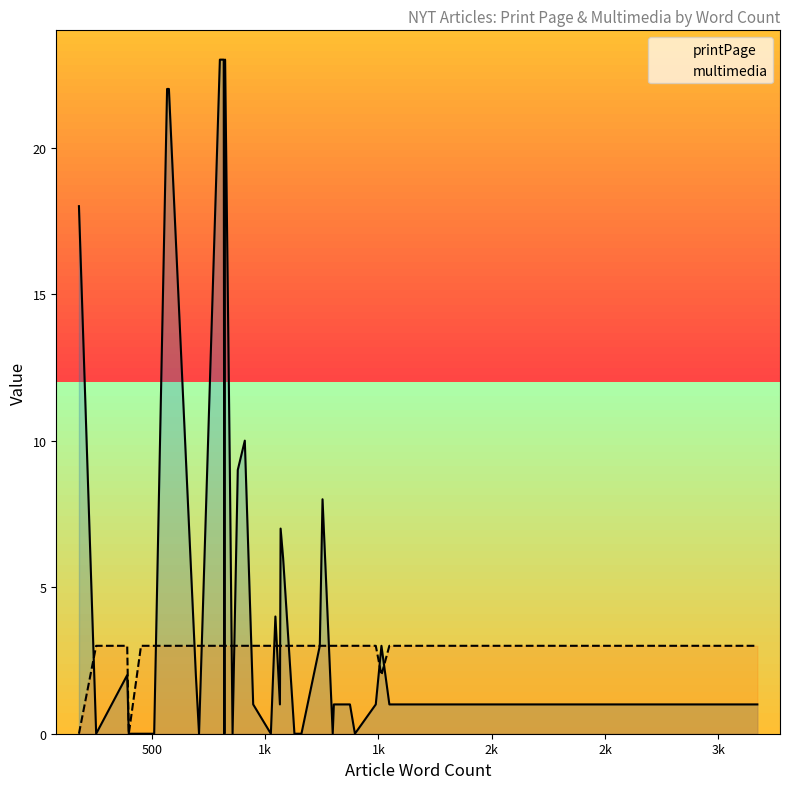

What is the difference between the highest and lowest values at 17?

3